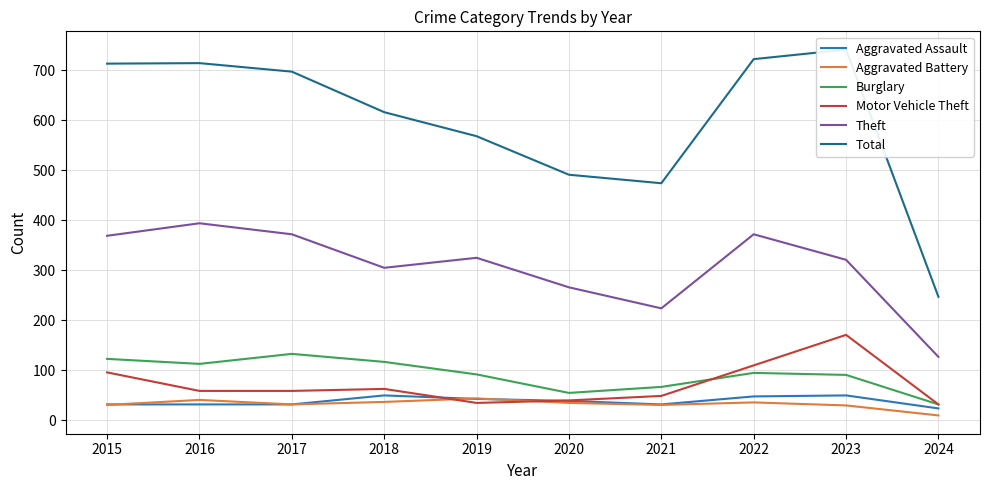

How many values in the Aggravated Assault series exceed 39?

4